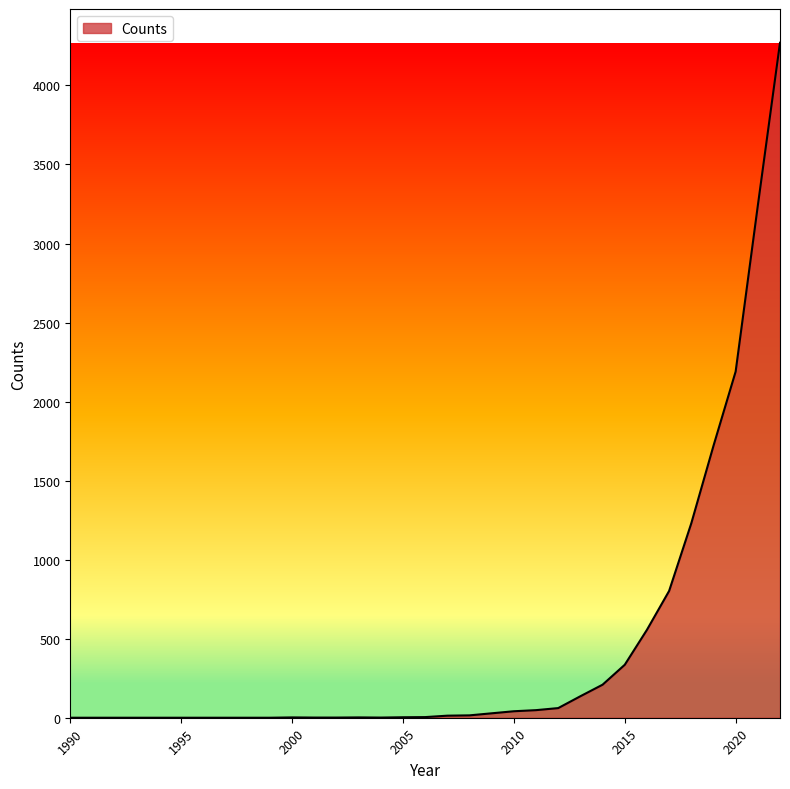

What is the greatest value displayed?

4270